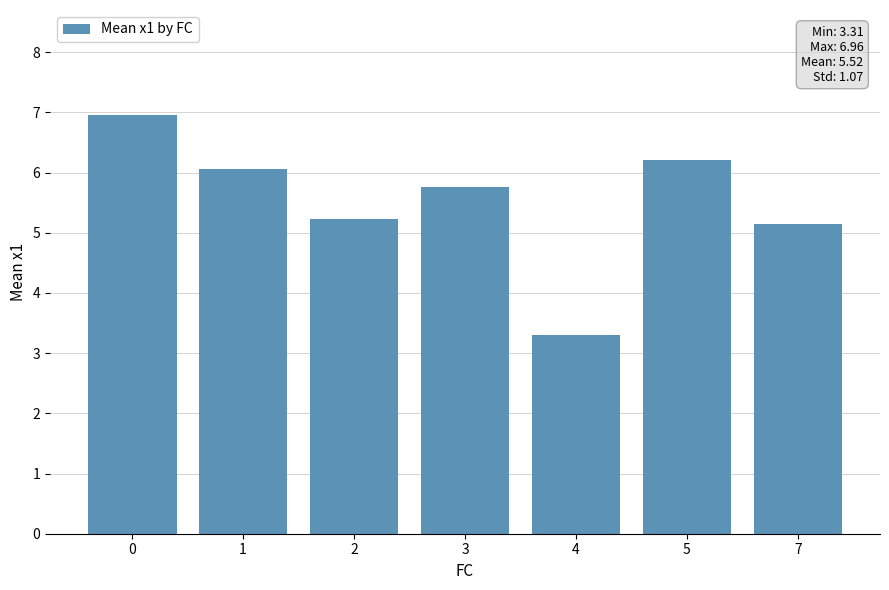

Rank the categories by value from highest to lowest.

0, 5, 1, 3, 2, 7, 4